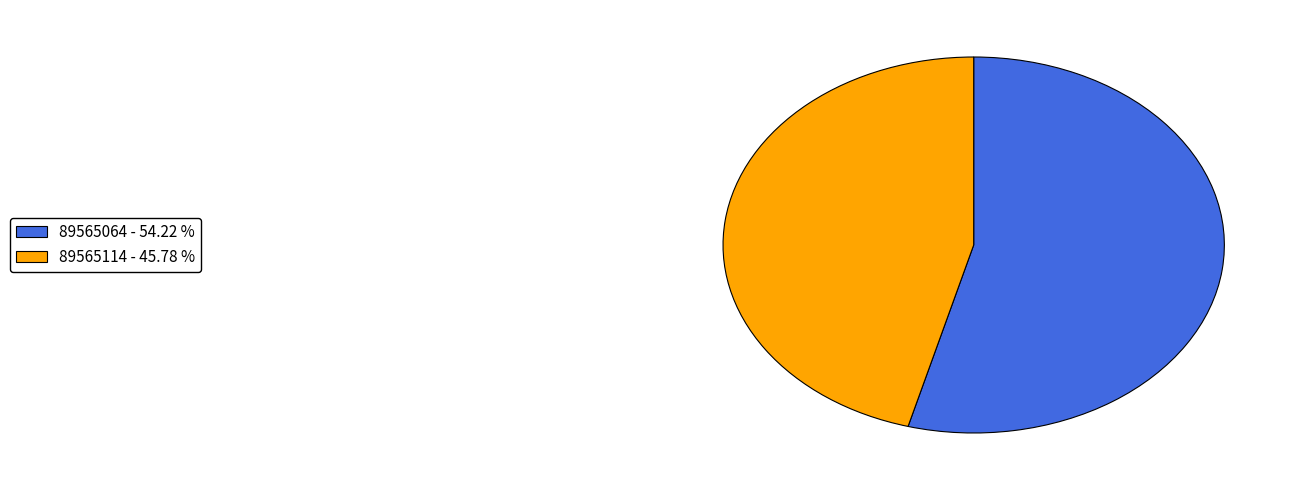

Is it true that 89565114 is 39% of the pie?

False